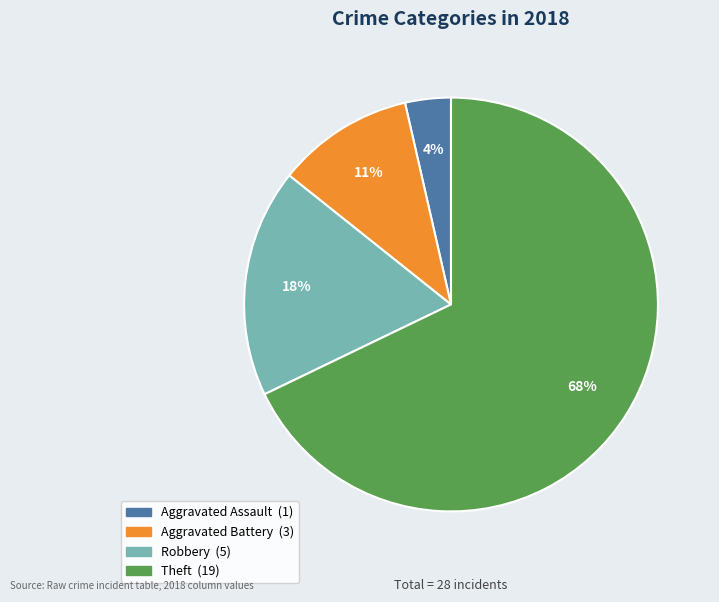

Is there a majority slice in this chart?

Yes